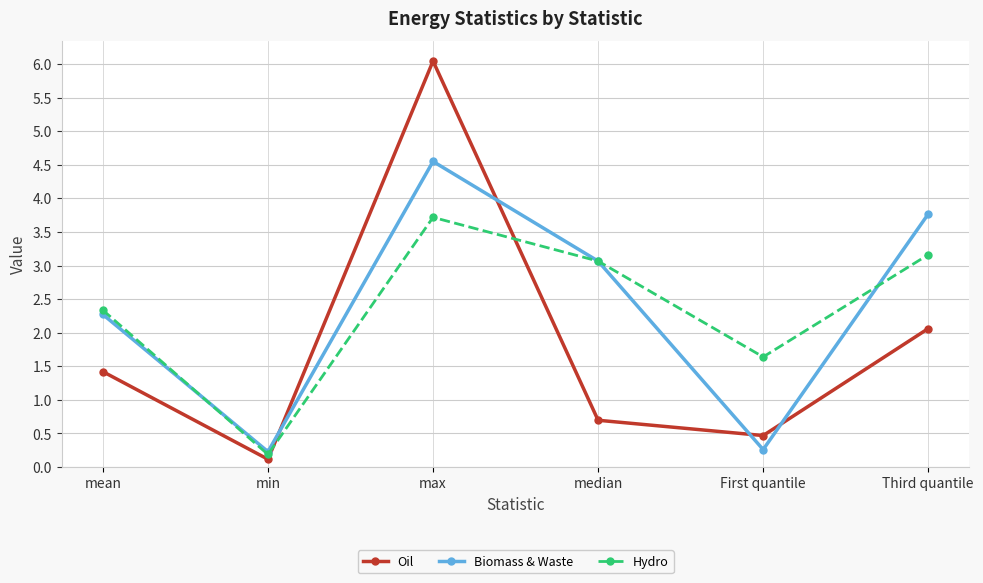

True or false: Oil and Biomass & Waste intersect in this chart.

True